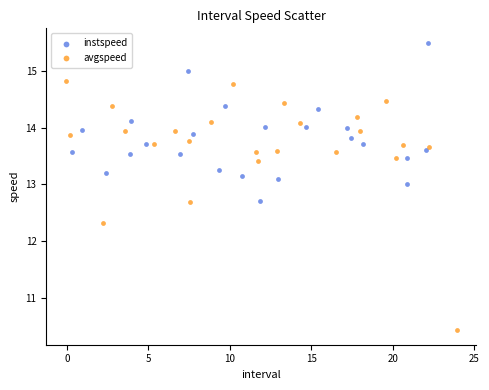

Which series reaches the minimum Y coordinate?

avgspeed